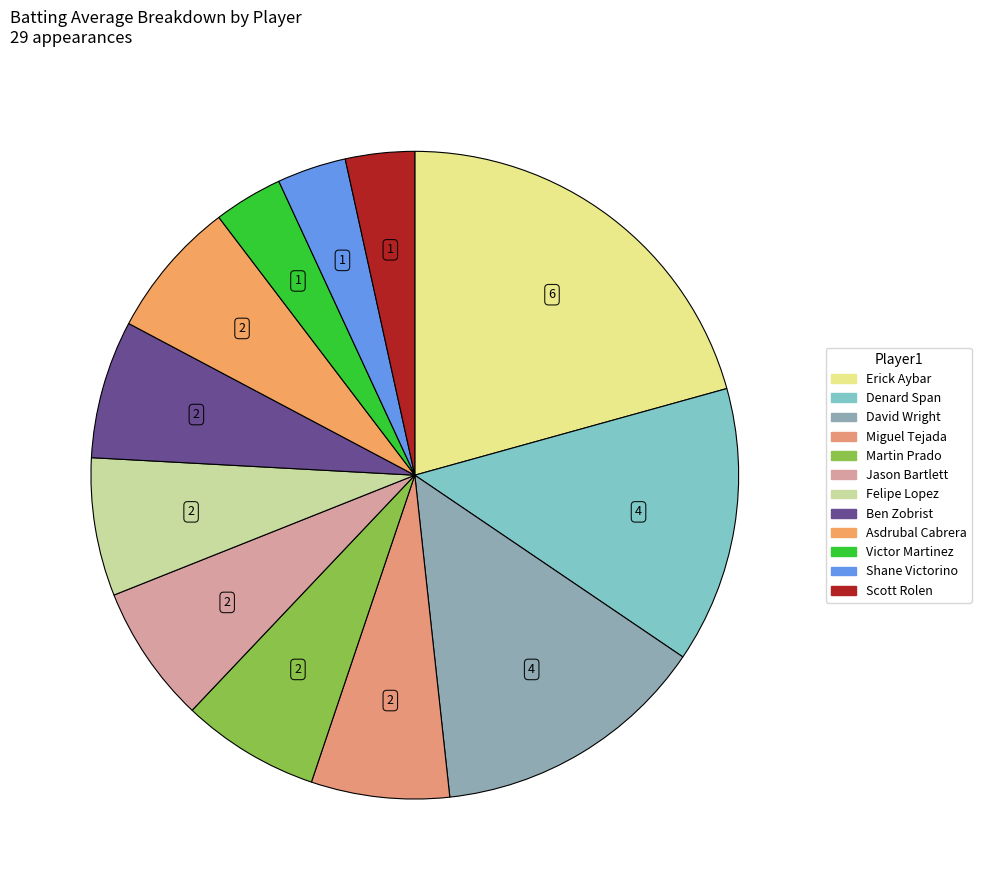

How many slices are in this pie chart?

12